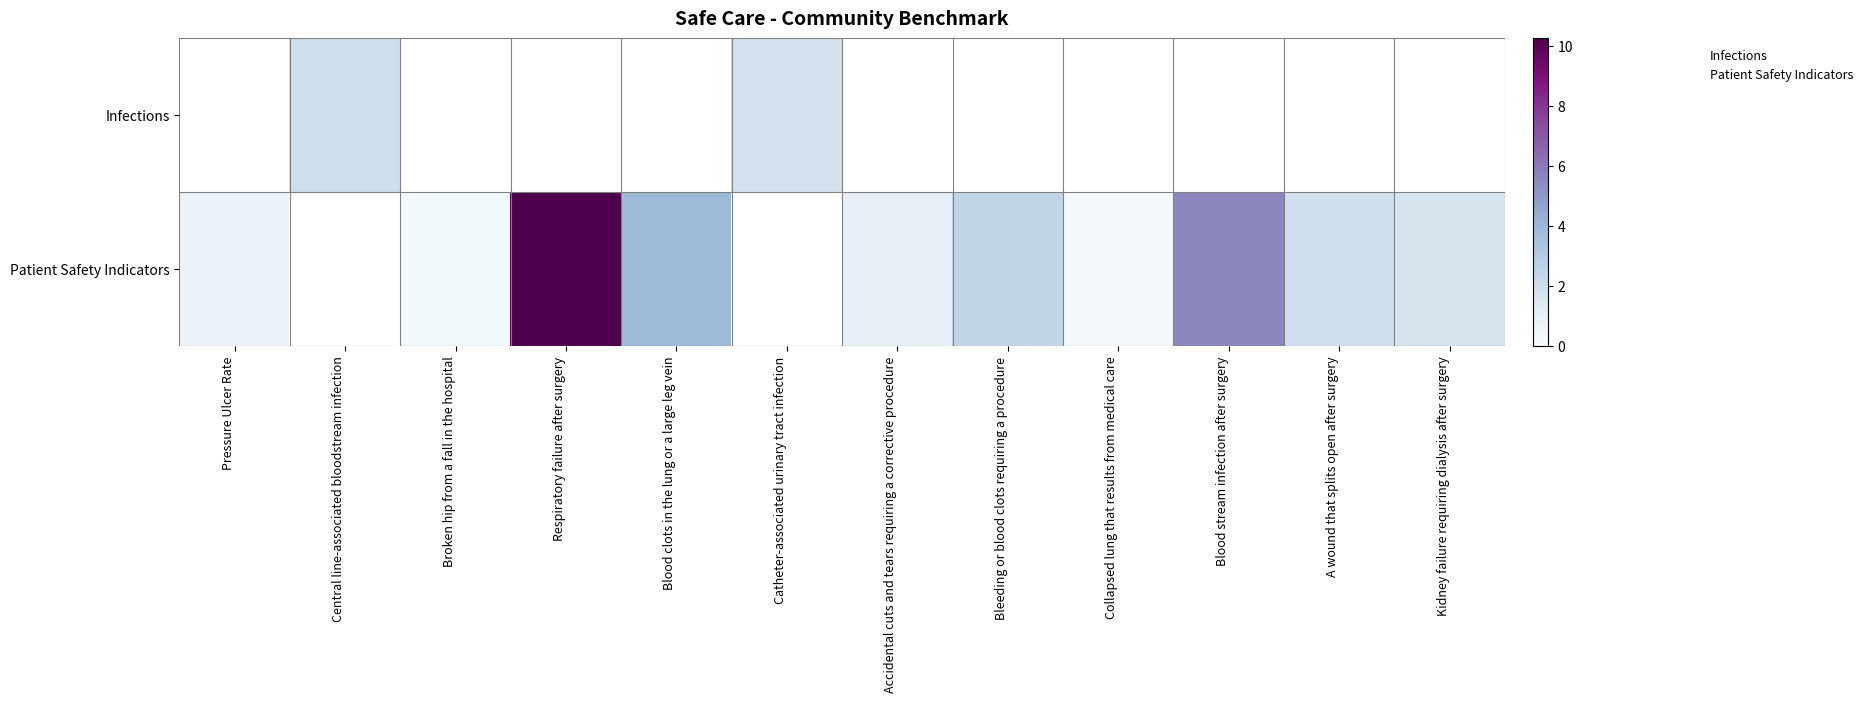

What is the difference between the highest and lowest values at Central line-associated bloodstream infection?

2.0